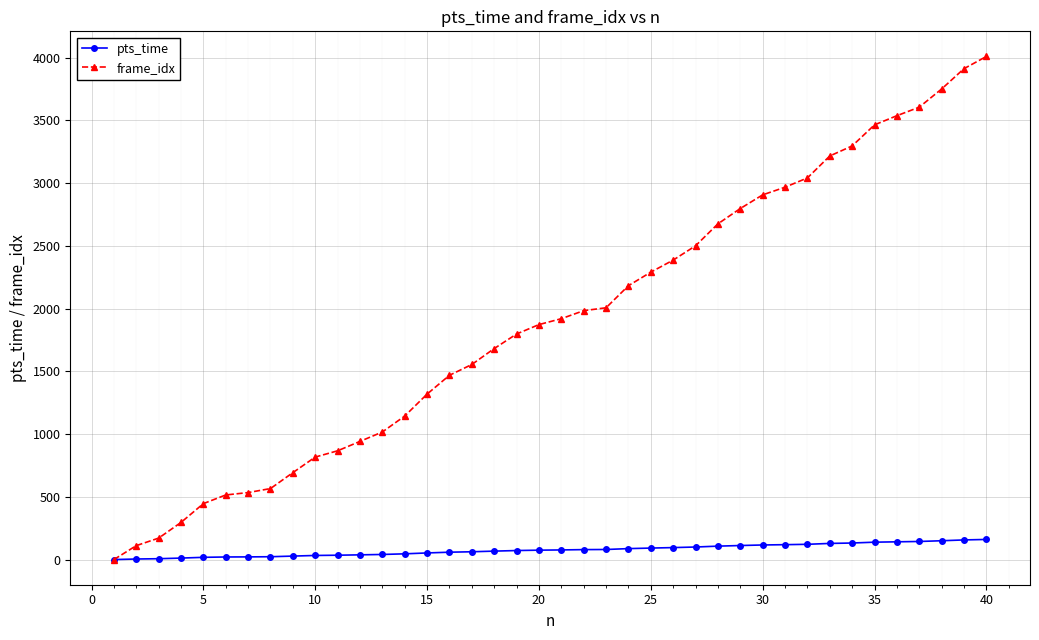

What is the value of the pts_time point at the 28th from the left?

107.0